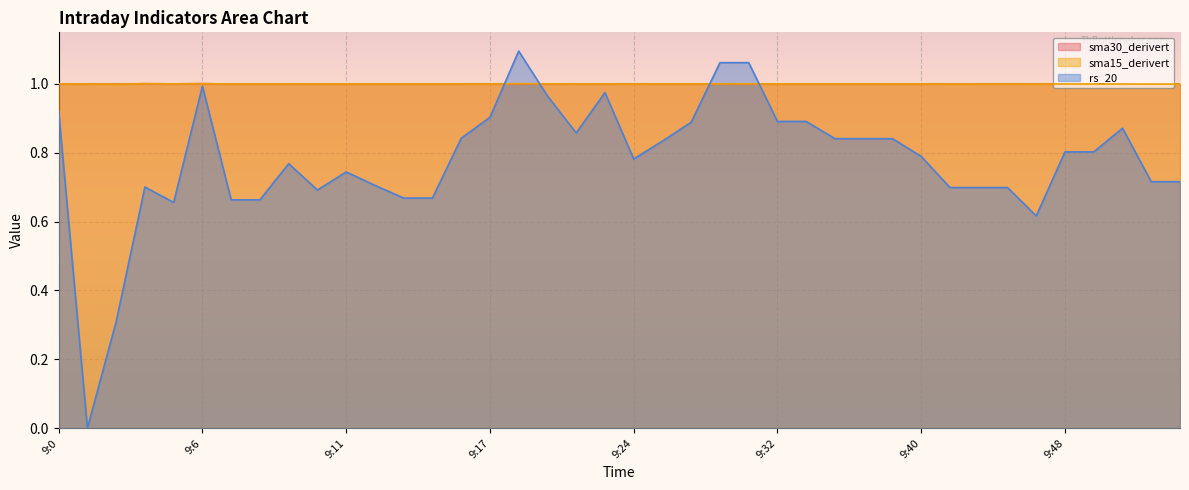

Where does the sma30_derivert series first go above 1?

9:3